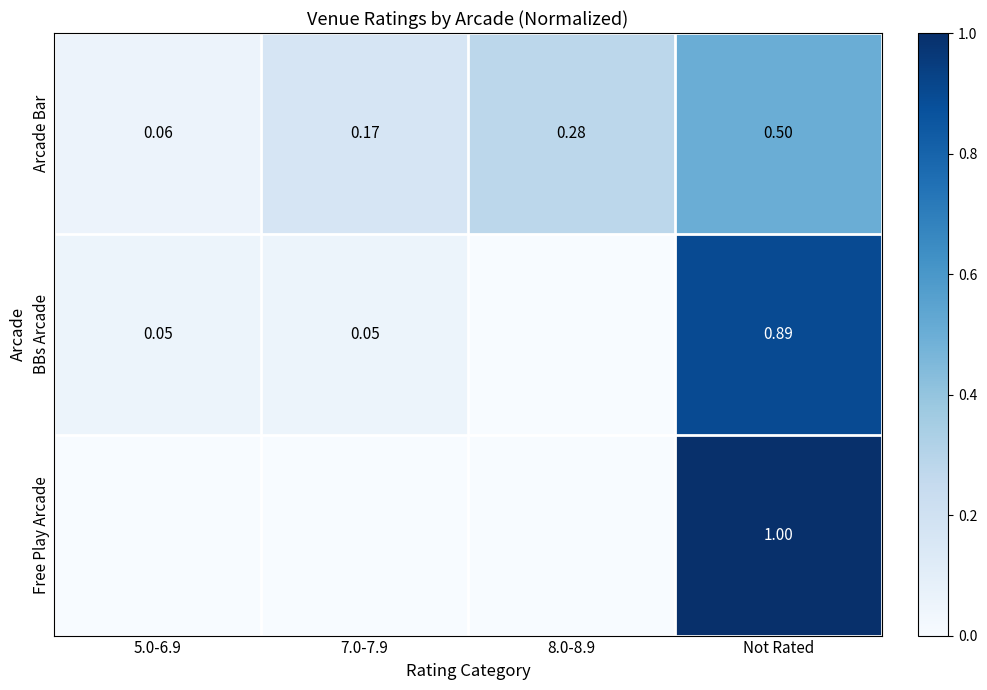

Rank the series at Not Rated from highest to lowest value.

Free Play Arcade, BBs Arcade, Arcade Bar